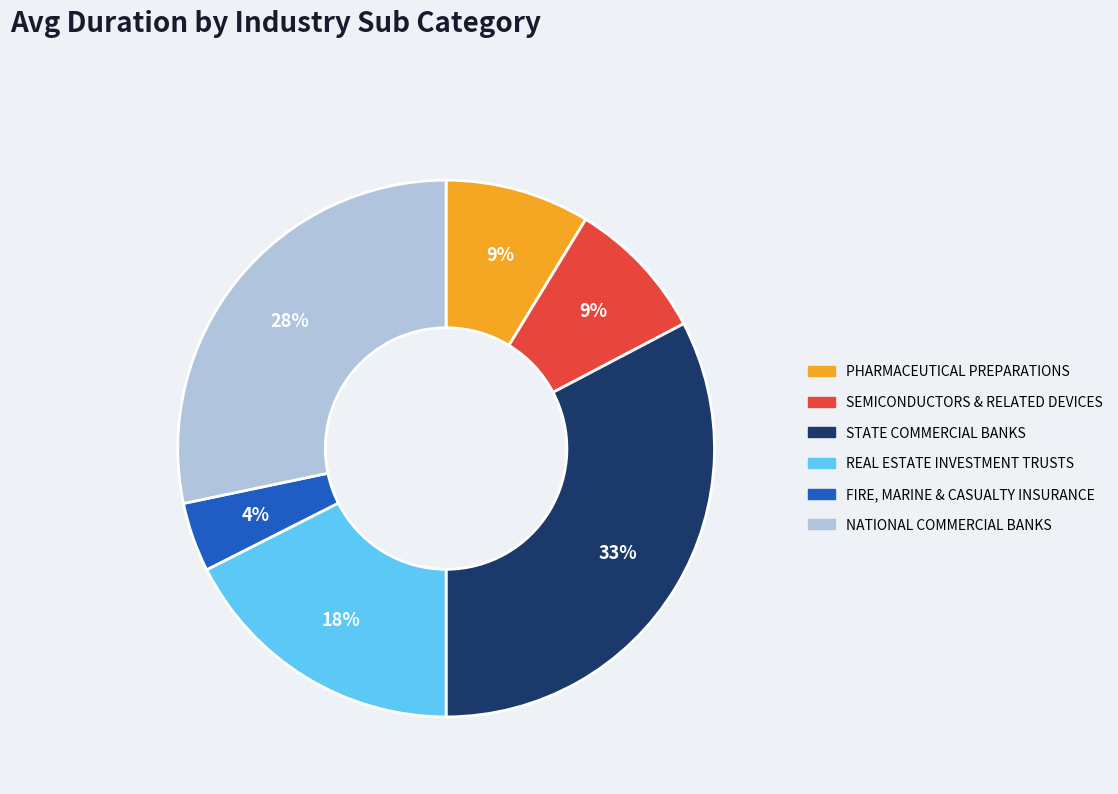

Approximately how many times larger is the value at NATIONAL COMMERCIAL BANKS compared to REAL ESTATE INVESTMENT TRUSTS?

1.6